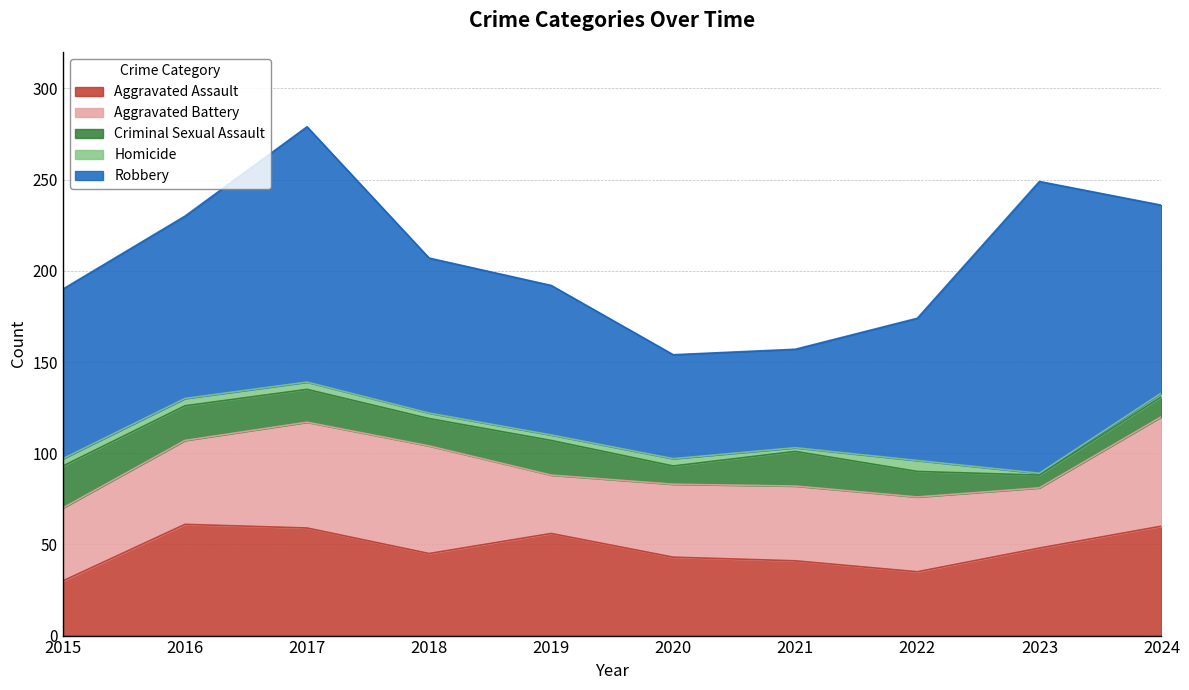

How many lines are shown in the chart?

5